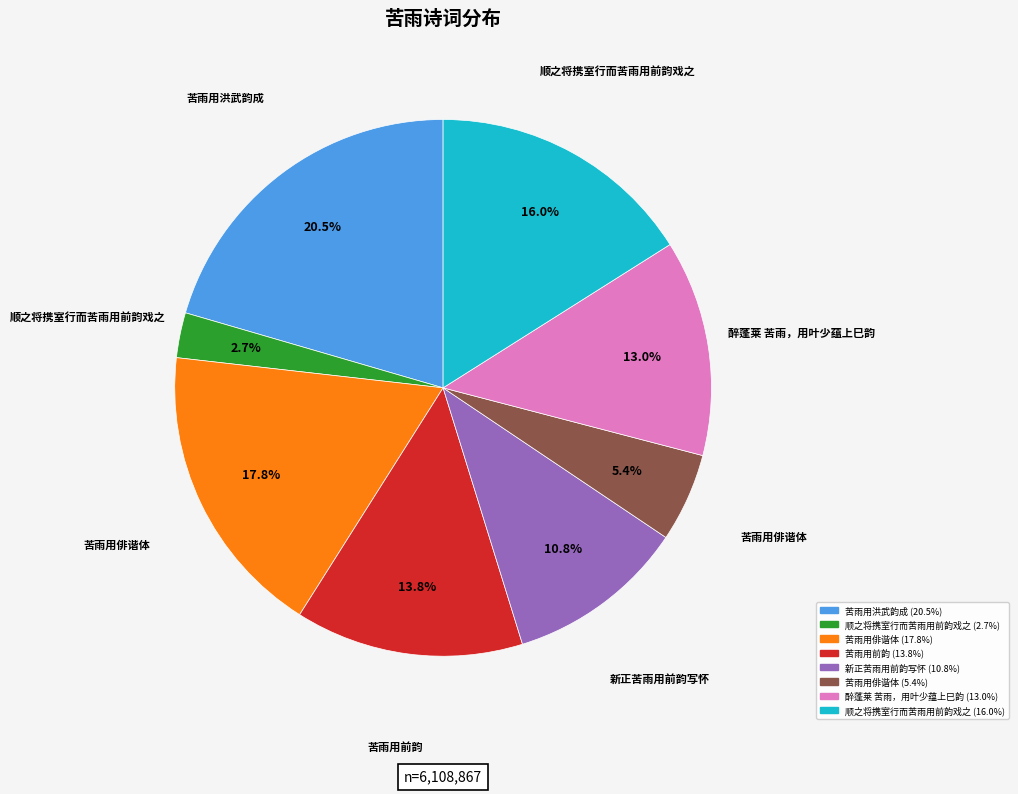

Is there any slice that represents more than half of the pie?

No